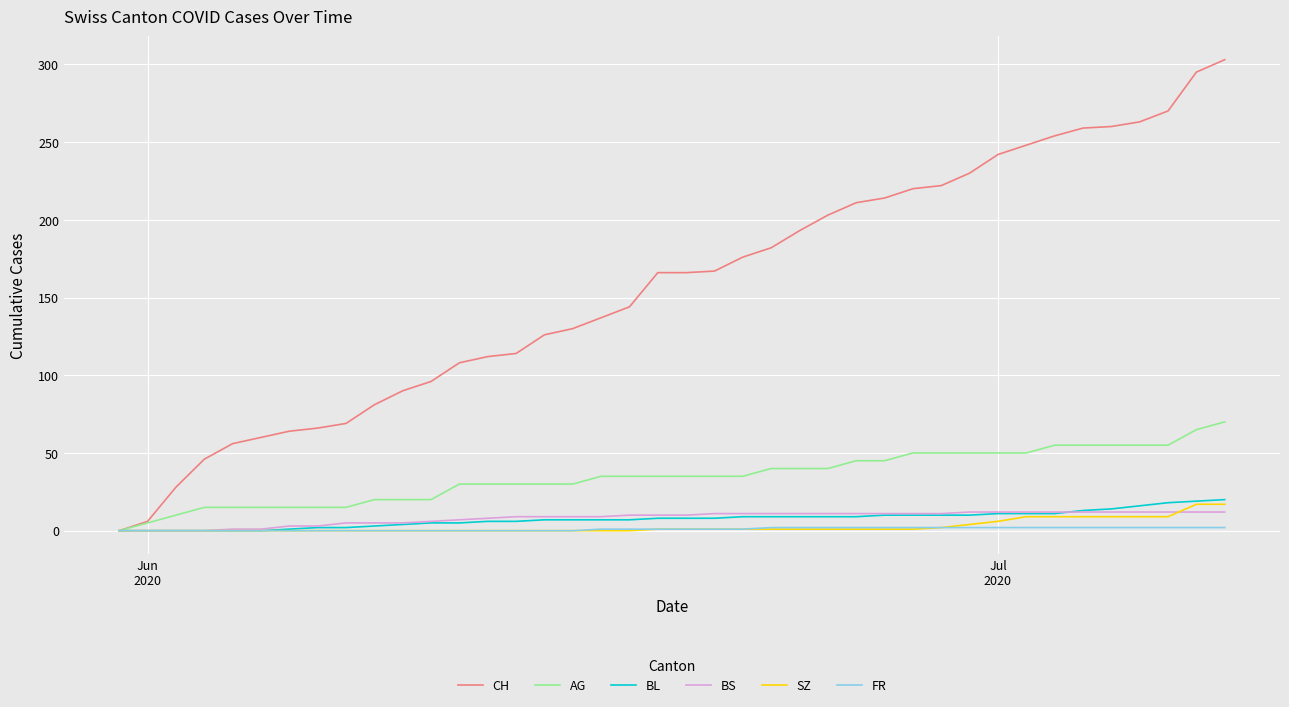

Which series has the largest range (max minus min)?

CH